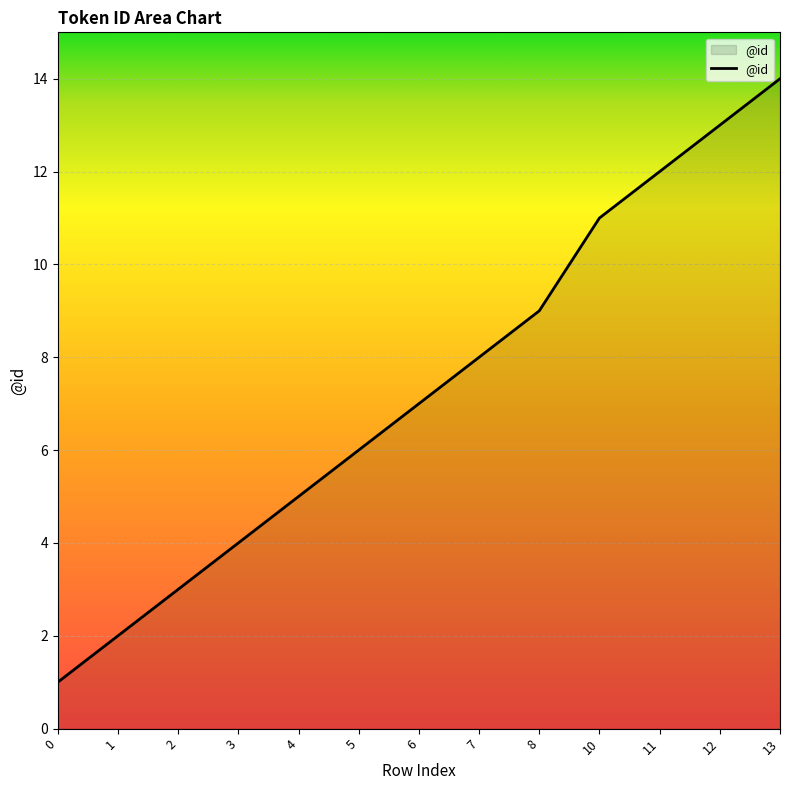

What is the difference between the maximum and minimum values?

13